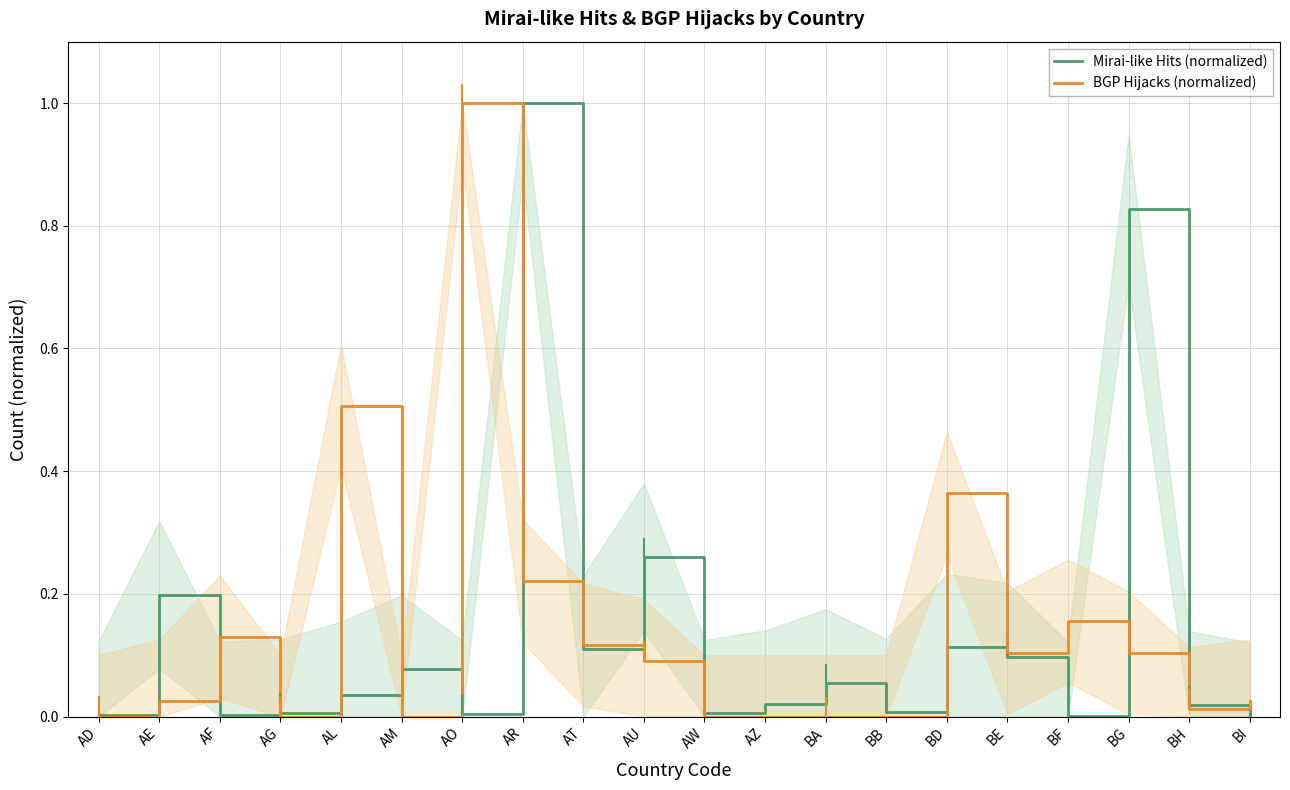

How many lines are shown in the chart?

2